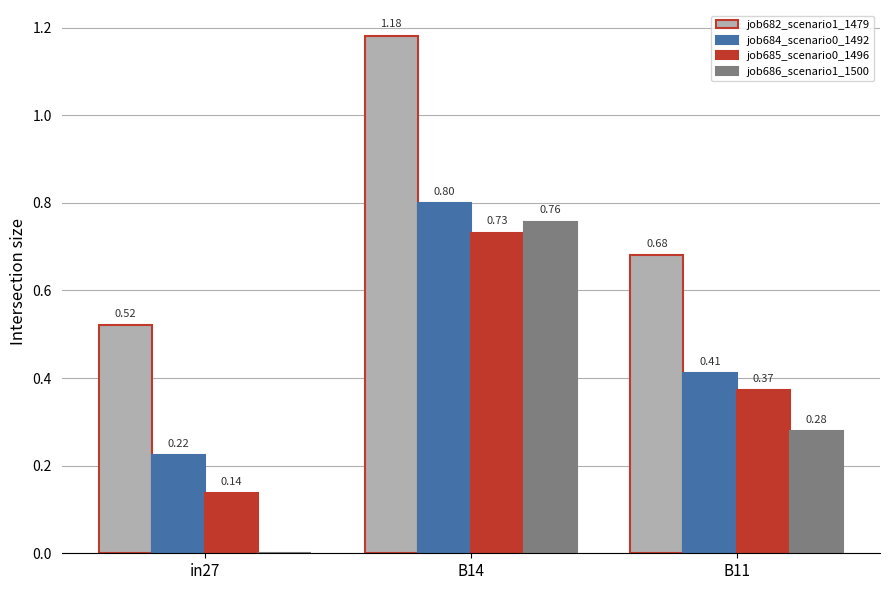

Which series changed the most between B14 and B11?

job682_scenario1_1479